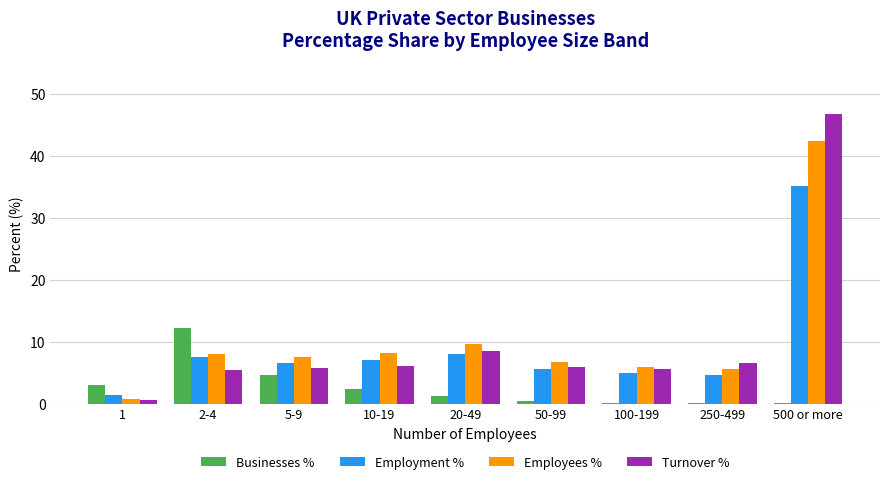

What is the sum of the Employees % values at 10-19 and 100-199?

14.1